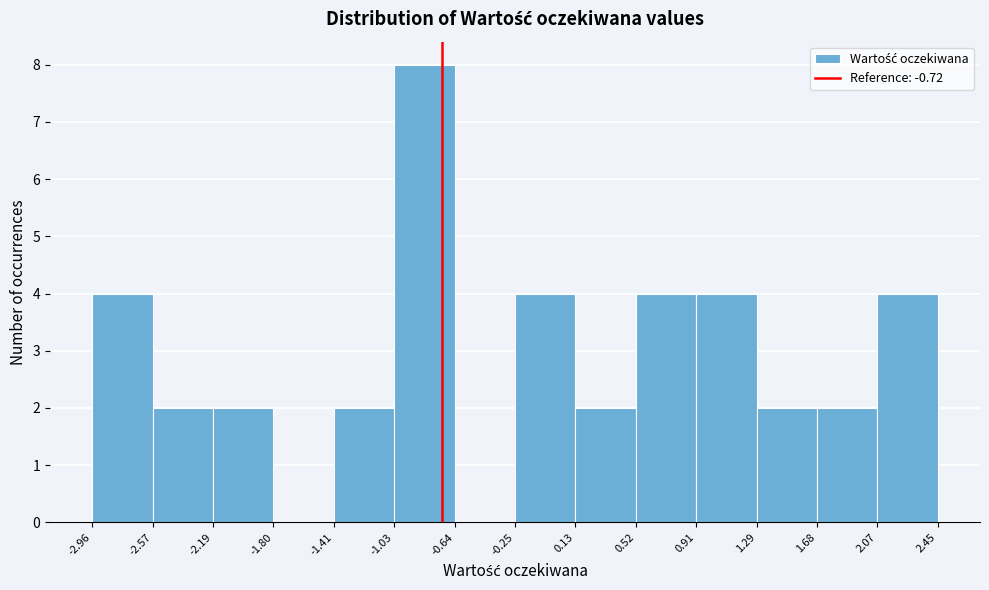

Reading left to right, list every bar in this chart as the range it spans on the x-axis followed by its height. The values are not printed on the chart, so give them approximately, as read against the axis.

-2.96 to -2.57: 4
-2.57 to -2.19: 2
-2.19 to -1.80: 2
-1.80 to -1.41: 0
-1.41 to -1.03: 2
-1.03 to -0.64: 8
-0.64 to -0.25: 0
-0.25 to 0.13: 4
0.13 to 0.52: 2
0.52 to 0.91: 4
0.91 to 1.29: 4
1.29 to 1.68: 2
1.68 to 2.07: 2
2.07 to 2.45: 4